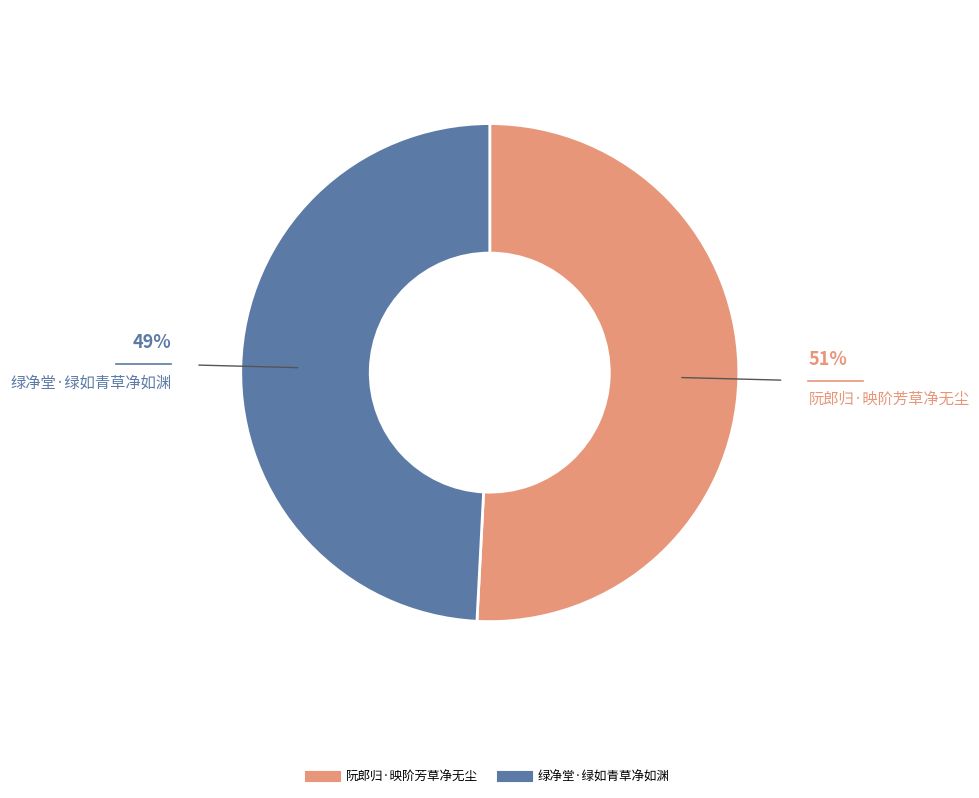

Do 绿净堂·绿如青草净如渊 and 阮郎归·映阶芳草净无尘 together represent more than half of the pie?

Yes